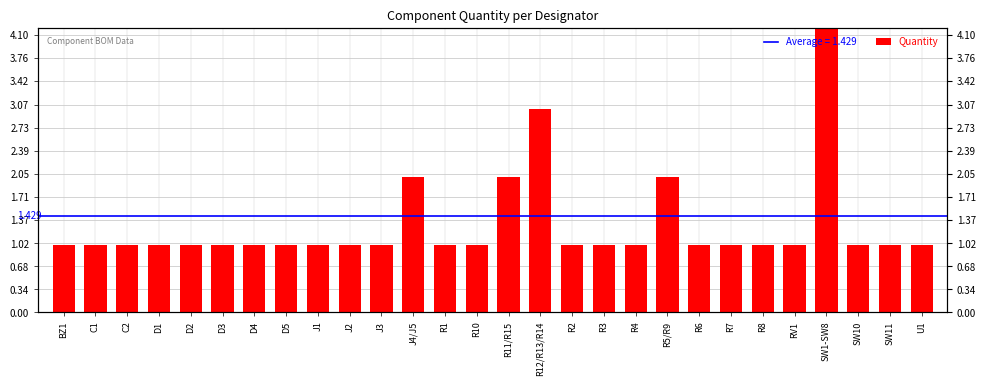

Reading left to right, transcribe all the data shown in this chart.

1	1	1	1	1	1	1	1	1	1	1	2	1	1	2	3	1	1	1	2	1	1	1	1	8	1	1	1